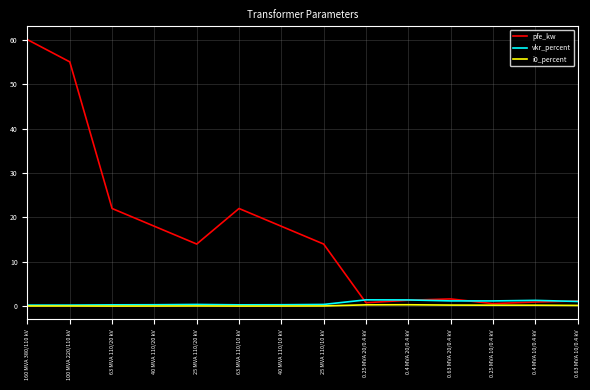

What is the greatest value displayed?

60.0